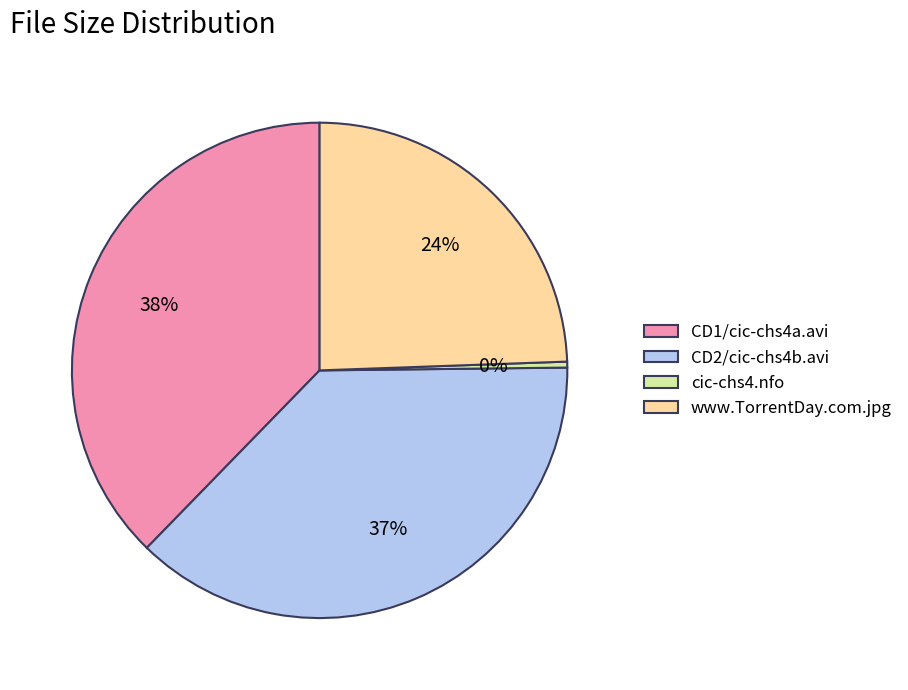

To the nearest percent, what is the difference between the CD2/cic-chs4b.avi and www.TorrentDay.com.jpg slice percentages?

13%